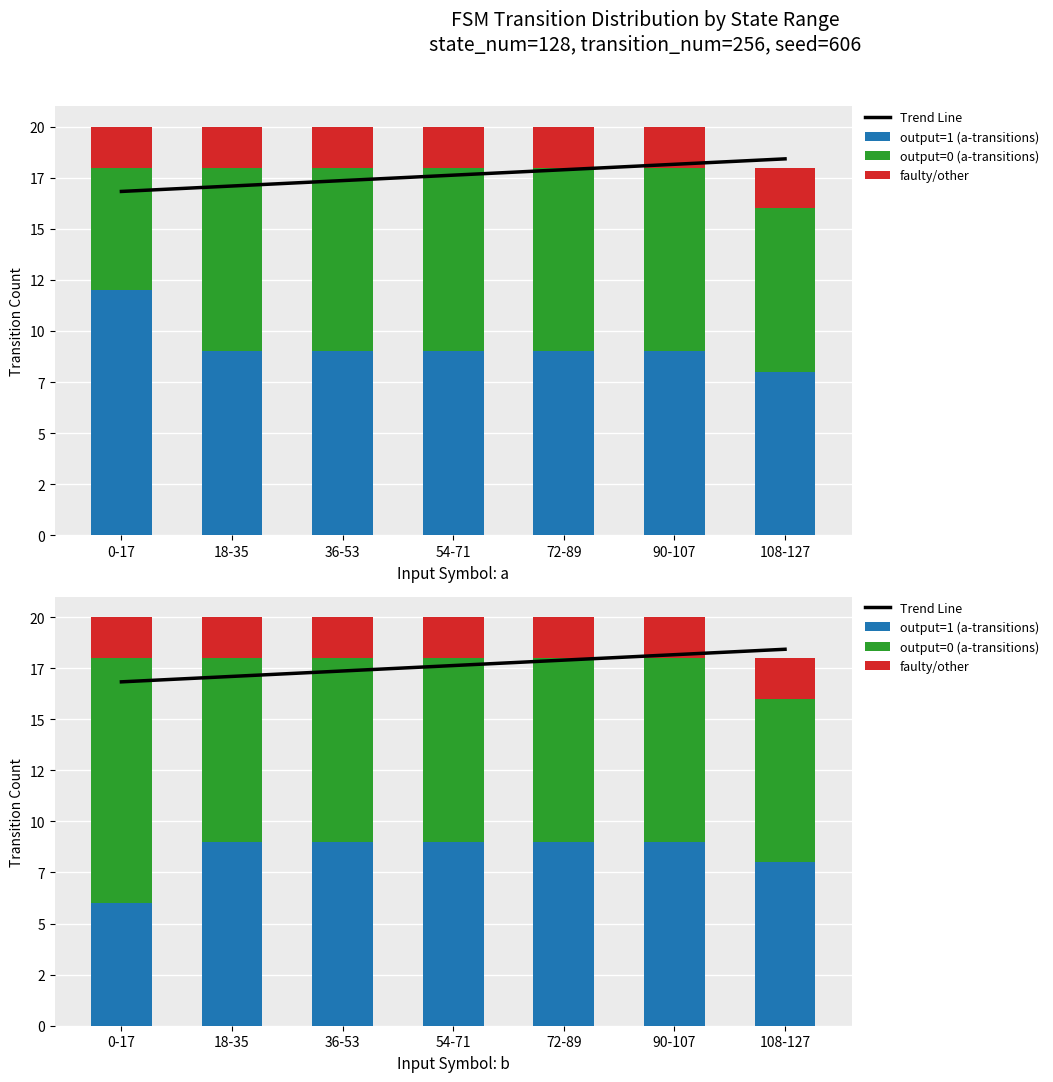

What is the lowest value of the faulty/other series?

2.0